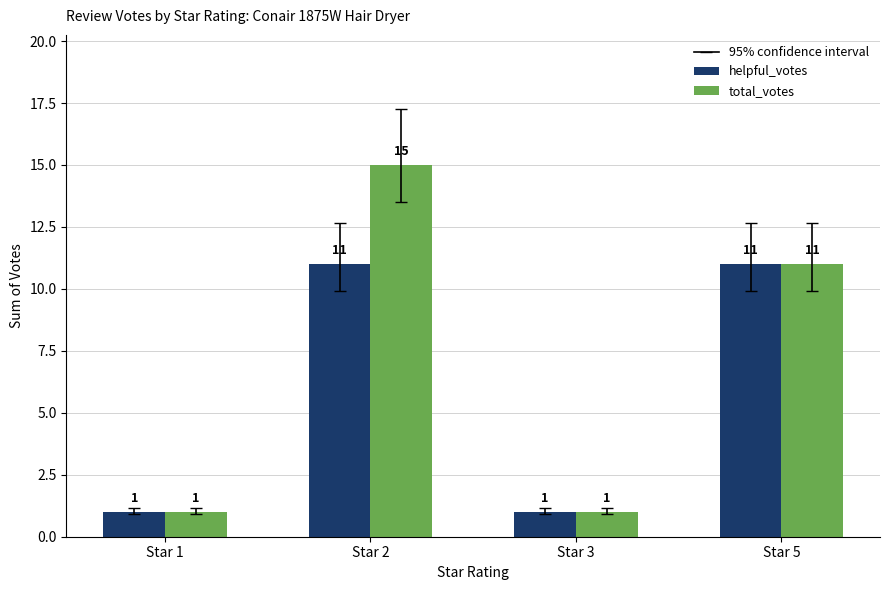

What is the value of the total_votes bar at the 1st from the left?

1